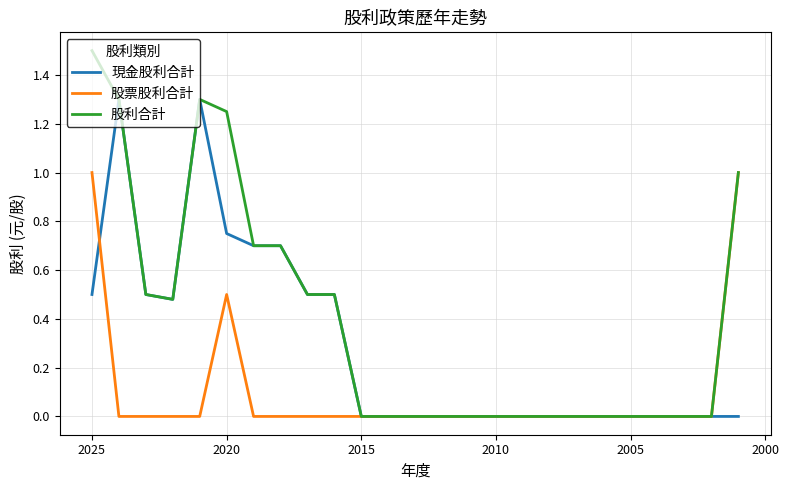

True or false: 股利合計 and 現金股利合計 intersect in this chart.

False